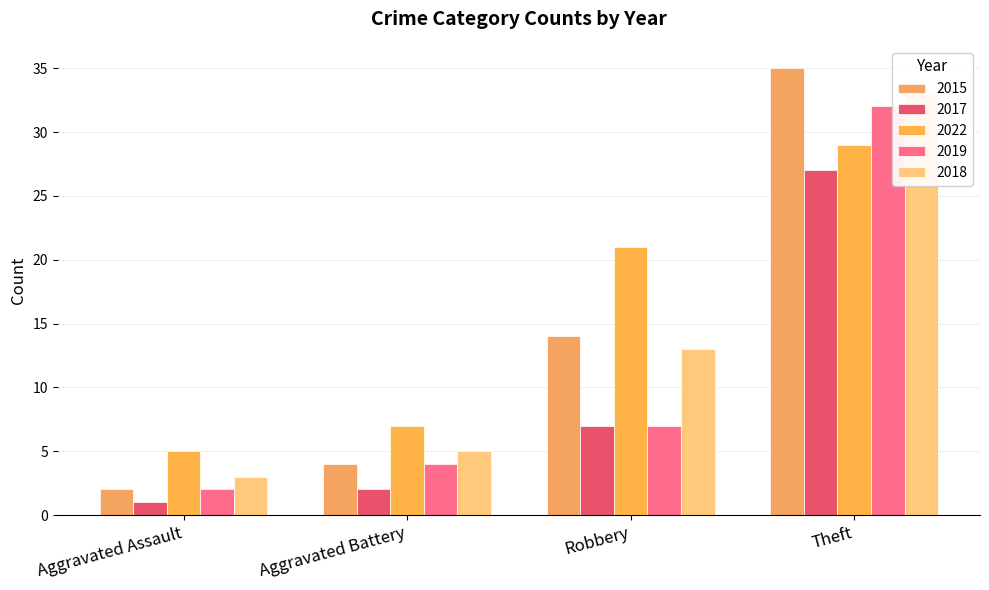

Are the bars grouped side by side (vs. stacked)?

Yes